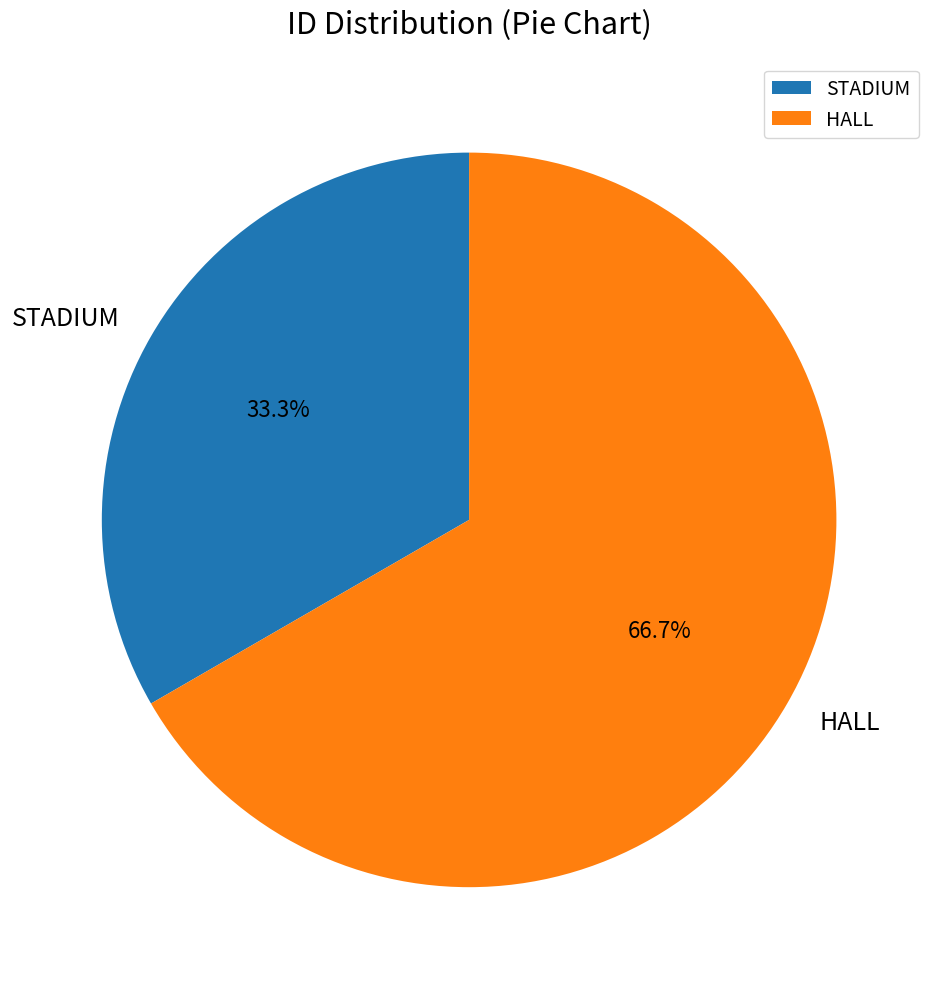

What is the smallest slice in the pie chart?

STADIUM